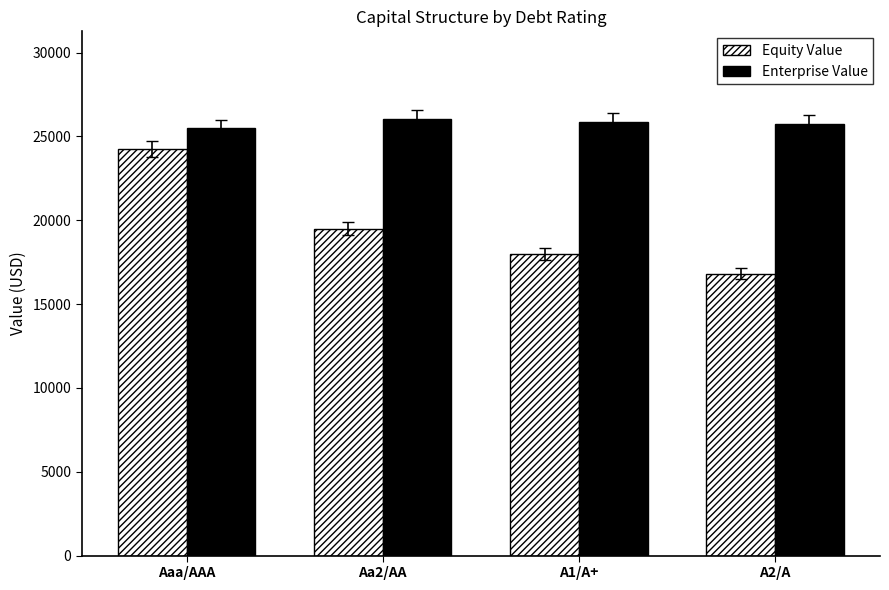

At which label is Equity Value closest to 20531?

Aa2/AA